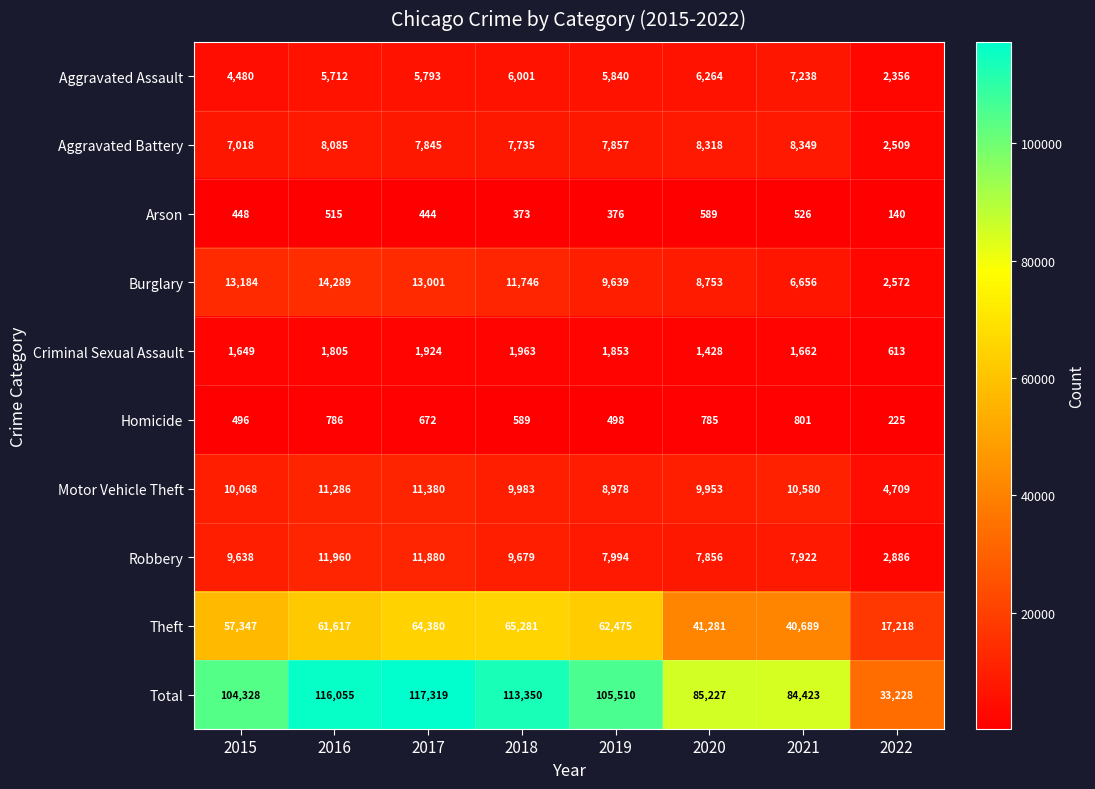

At which category does the chart reach its minimum across all series?

2022